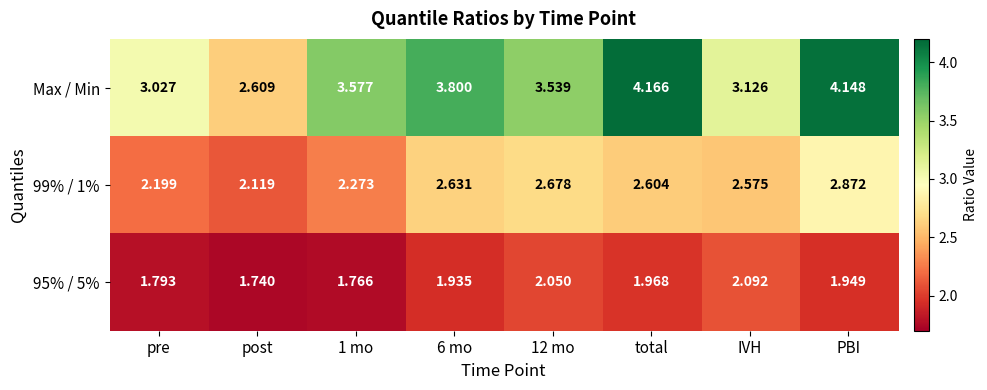

At which label does 99% / 1% reach its peak?

PBI